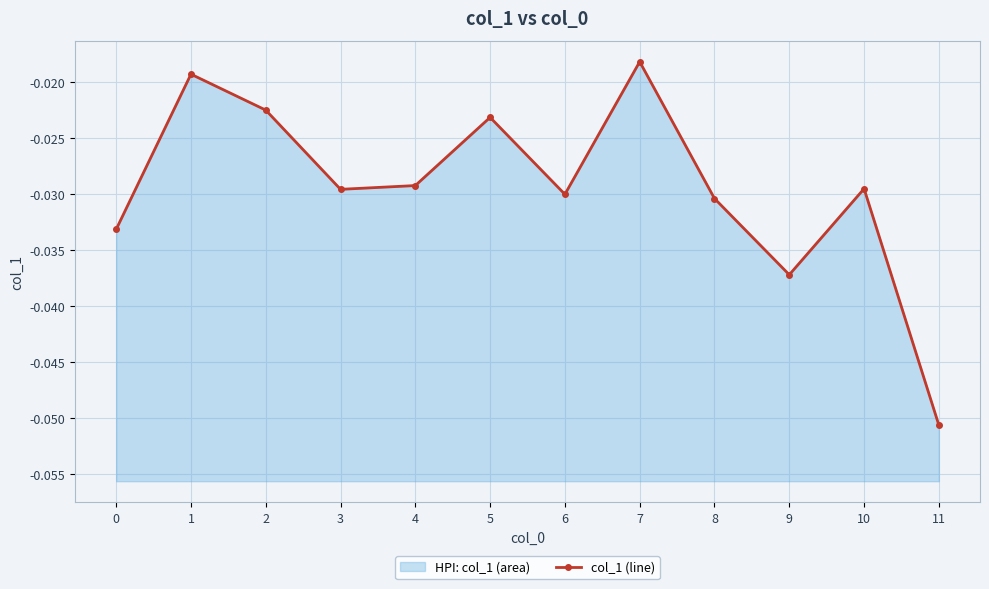

True or false: the data shows -0.0 at 8.

True